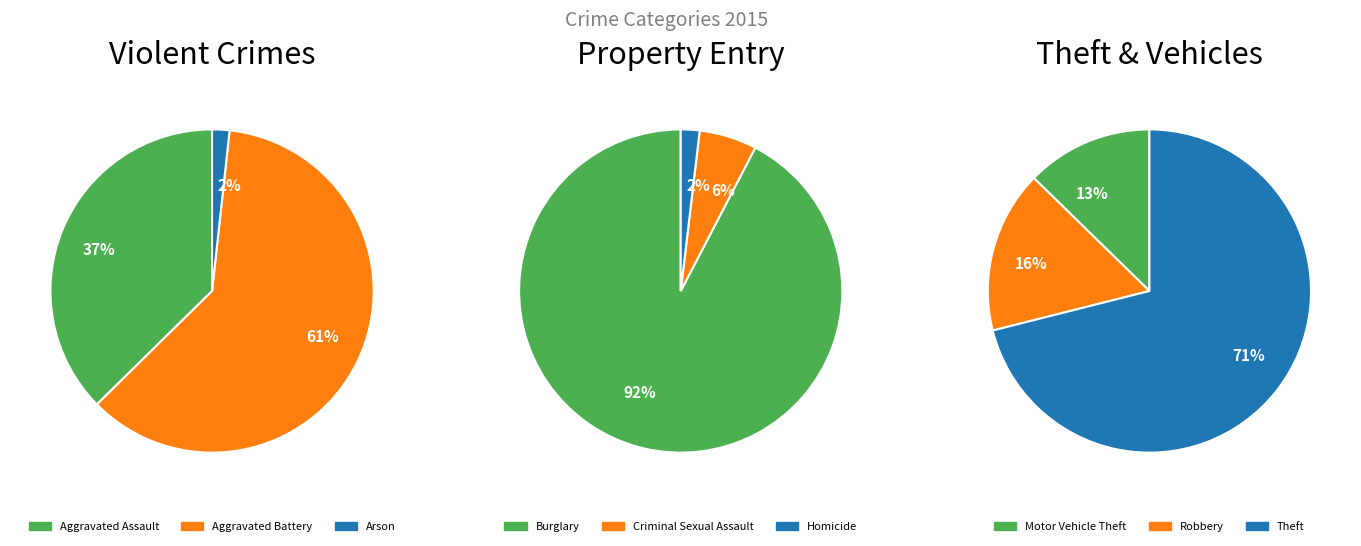

What is the smallest slice in the pie chart?

Arson